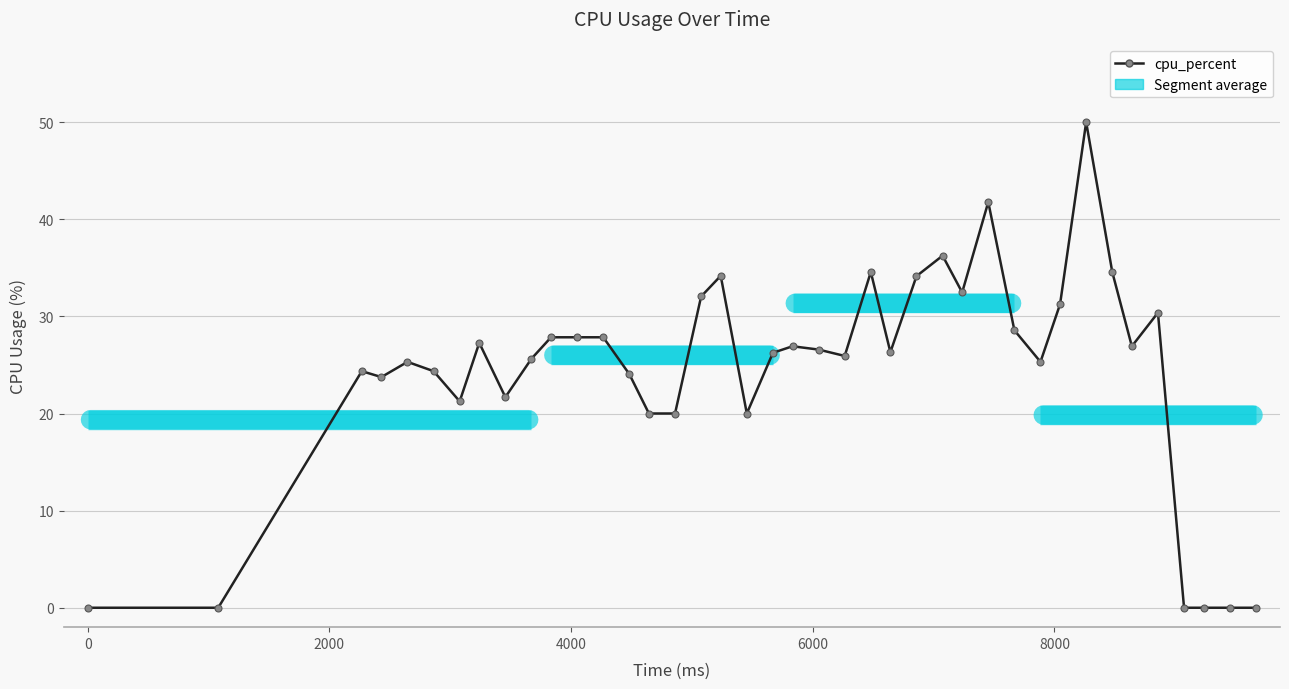

What is the difference between the maximum and minimum values?

50.0